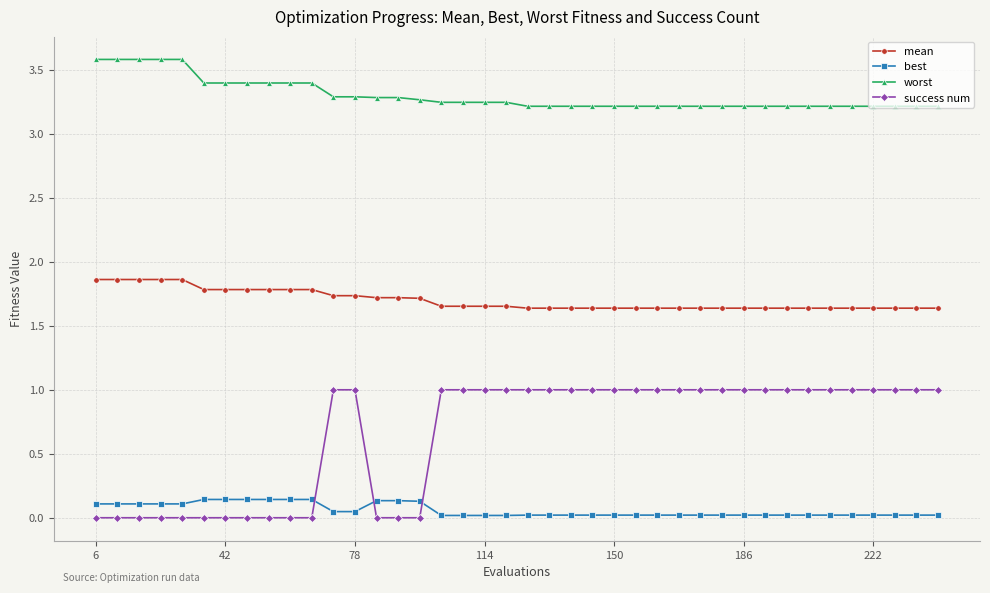

What is the average value of the success num series?

0.7